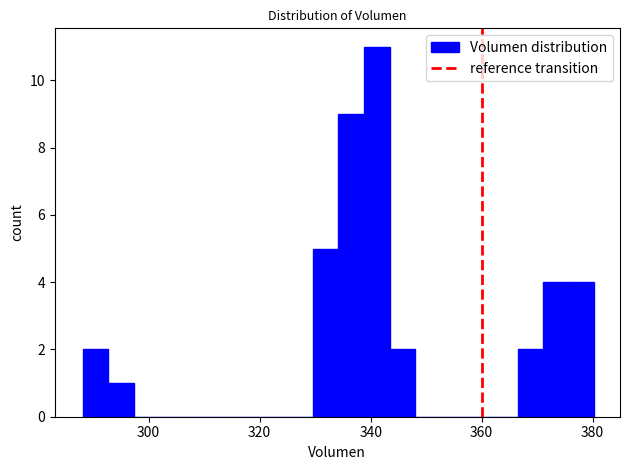

Read against the x-axis, roughly where is the centre of the tallest bar?

342